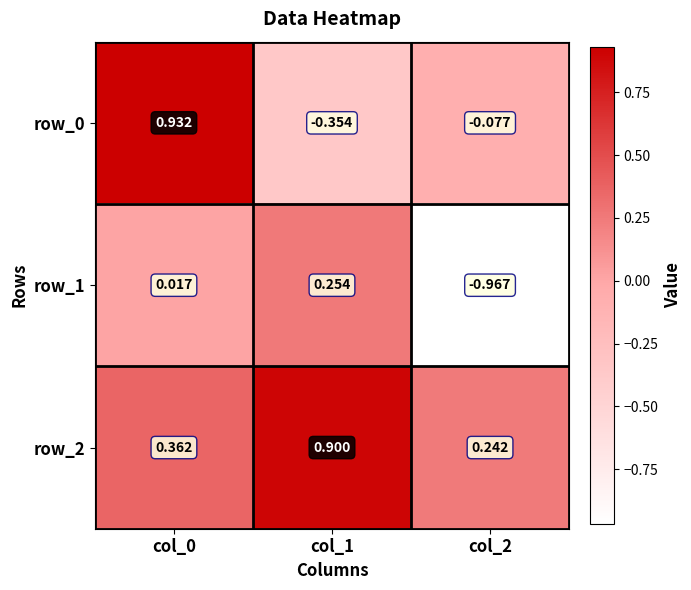

Is the value of row_2 at col_0 greater than the value of row_1 at col_2?

Yes